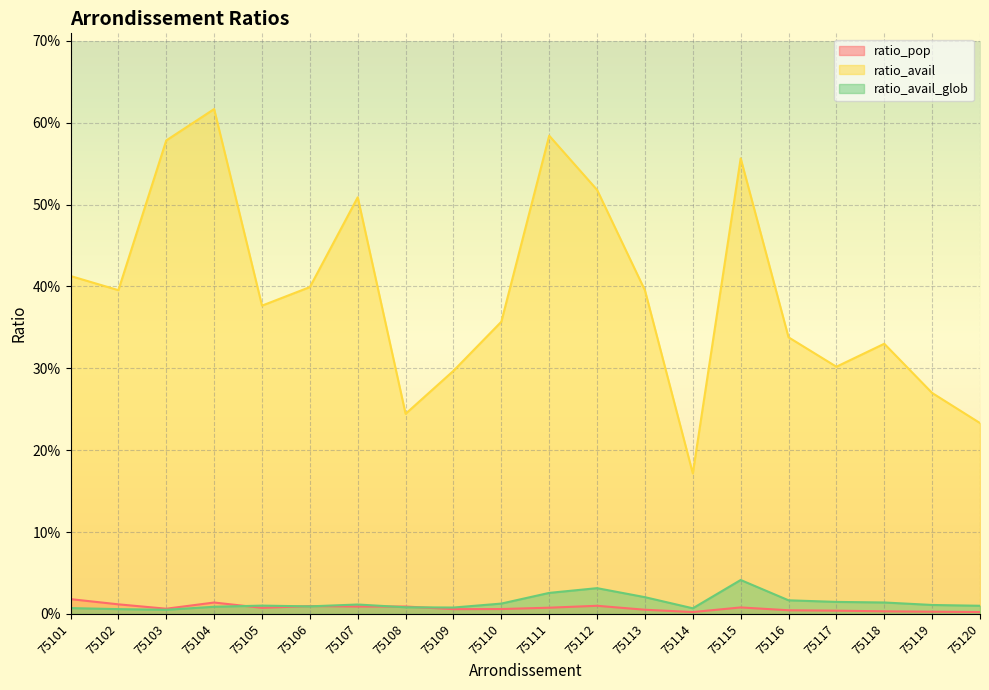

Reading left to right, extract all data points from this chart.

ratio_pop: 75101=0.0	75102=0.0	75103=0.0	75104=0.0	75105=0.0	75106=0.0	75107=0.0	75108=0.0	75109=0.0	75110=0.0	75111=0.0	75112=0.0	75113=0.0	75114=0.0	75115=0.0	75116=0.0	75117=0.0	75118=0.0	75119=0.0	75120=0.0
ratio_avail: 75101=0.4	75102=0.4	75103=0.6	75104=0.6	75105=0.4	75106=0.4	75107=0.5	75108=0.2	75109=0.3	75110=0.4	75111=0.6	75112=0.5	75113=0.4	75114=0.2	75115=0.6	75116=0.3	75117=0.3	75118=0.3	75119=0.3	75120=0.2
ratio_avail_glob: 75101=0.0	75102=0.0	75103=0.0	75104=0.0	75105=0.0	75106=0.0	75107=0.0	75108=0.0	75109=0.0	75110=0.0	75111=0.0	75112=0.0	75113=0.0	75114=0.0	75115=0.0	75116=0.0	75117=0.0	75118=0.0	75119=0.0	75120=0.0